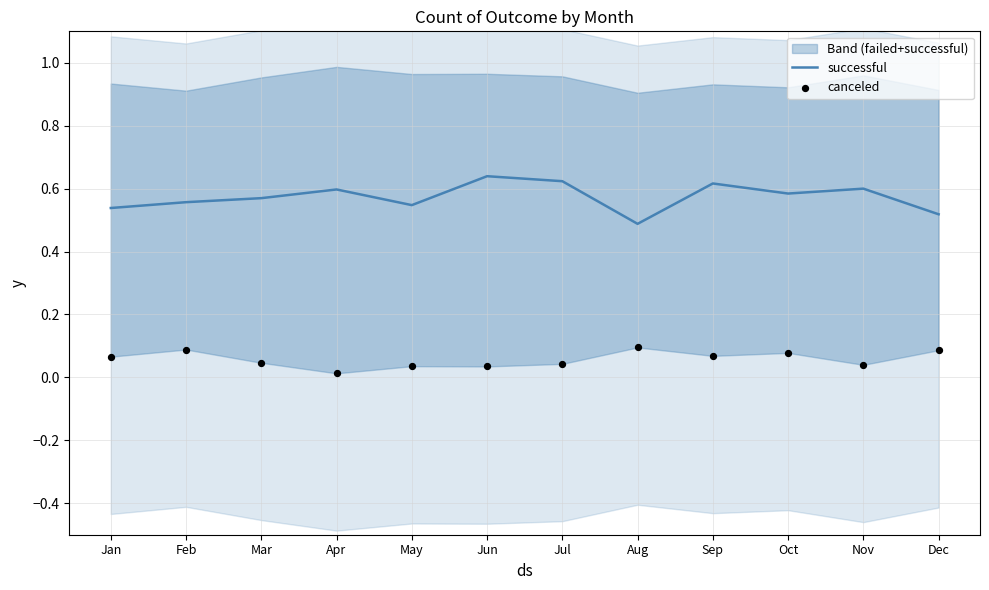

The value of successful at Jun is 0.4. True or false?

False